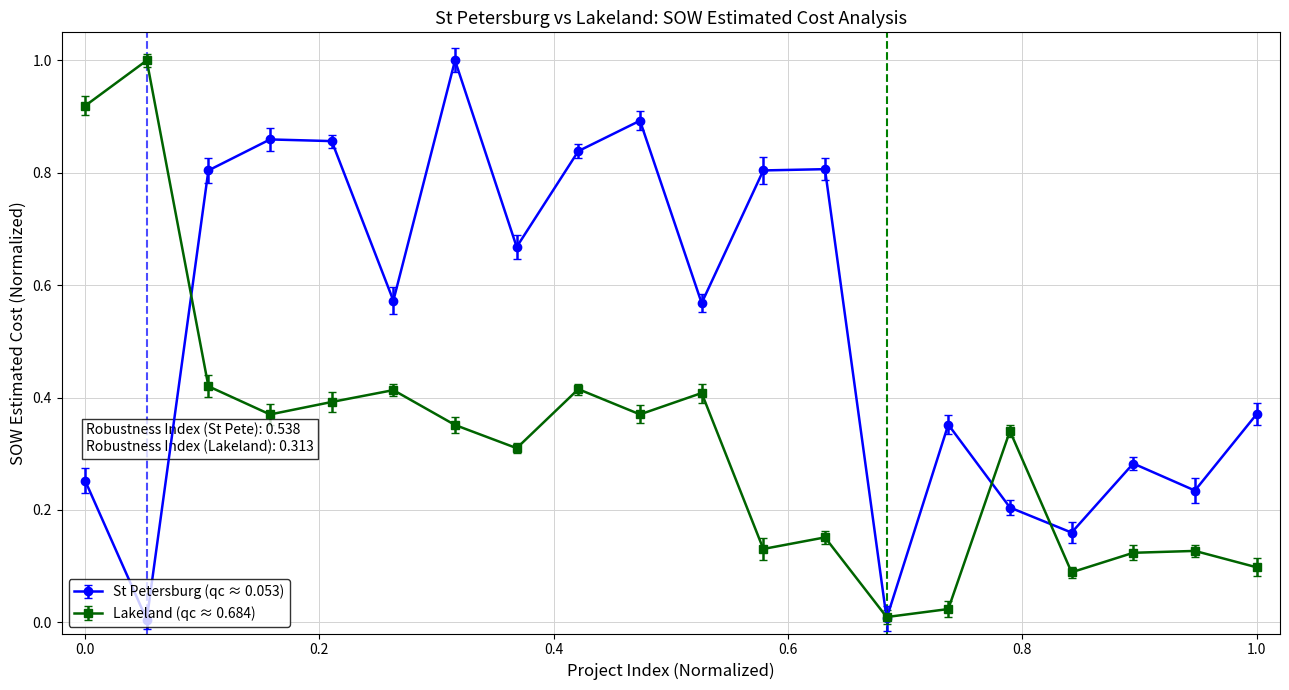

True or false: St Petersburg (qc ≈ 0.053) has more than 2 interior local peaks.

True